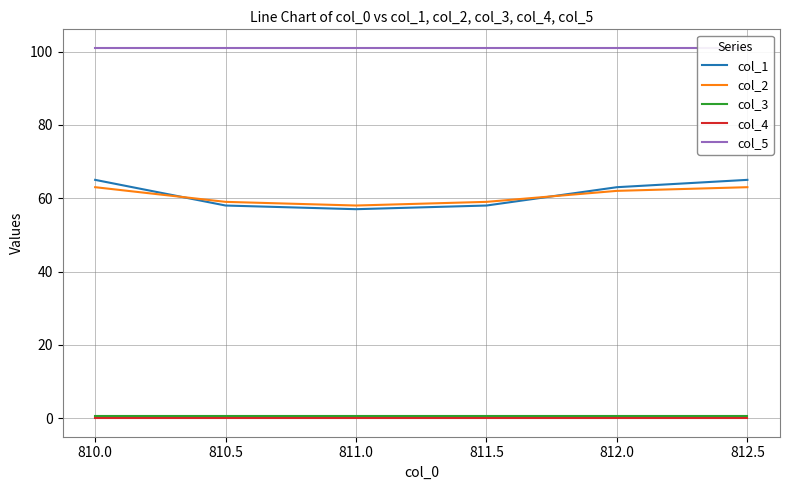

The value of col_2 at 812.0 is 62.0. True or false?

True